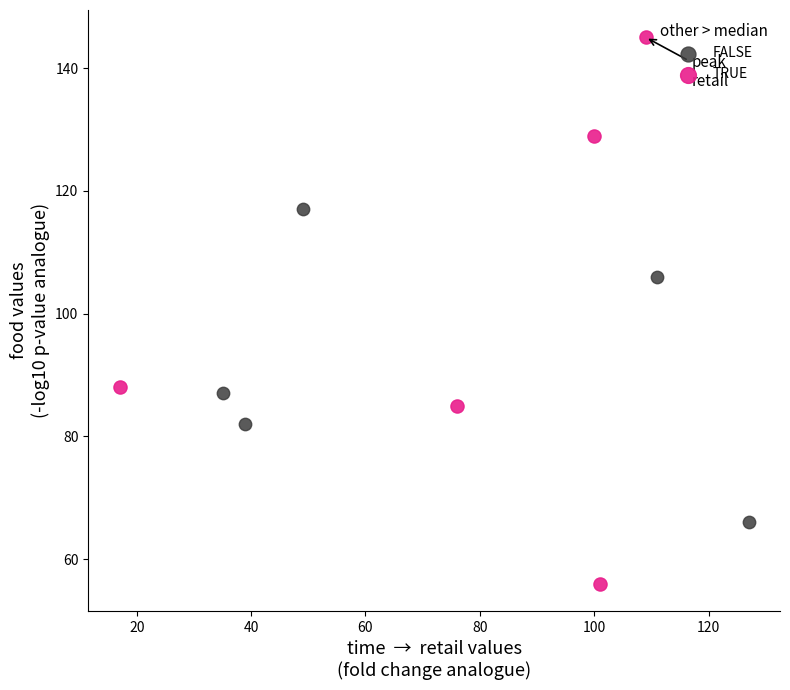

Which series has the largest Y range (max minus min)?

TRUE